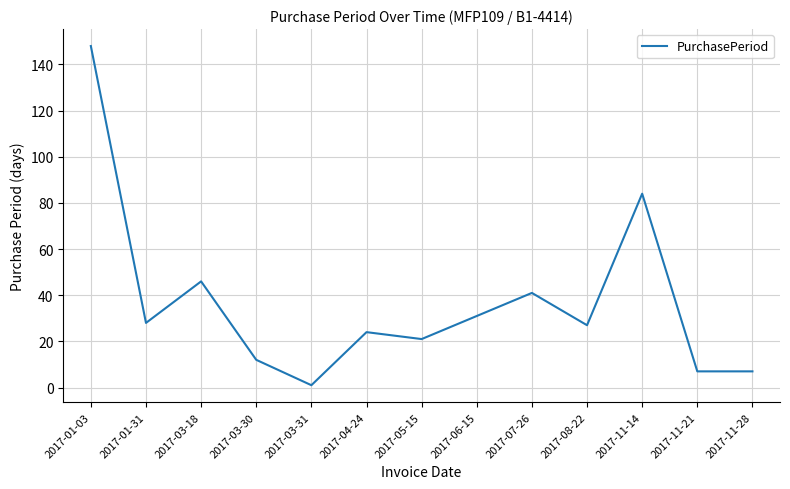

Which category has the highest value across all series?

2017-01-03